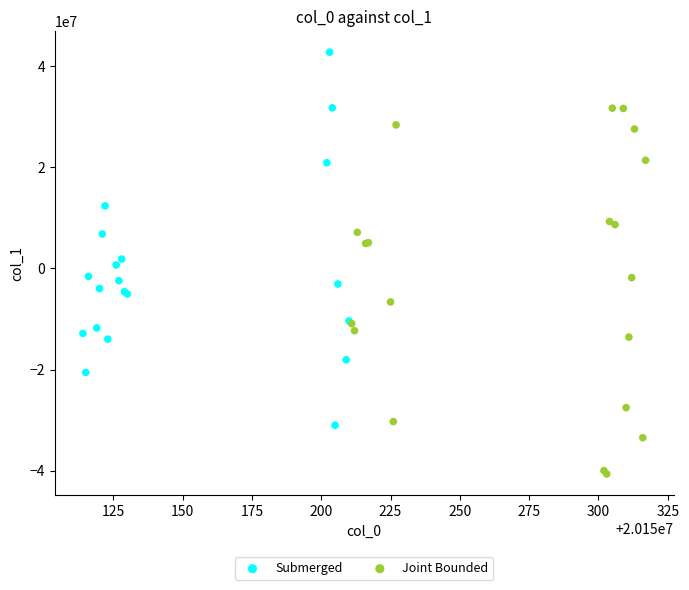

Which series contains the lowest Y value?

Joint Bounded